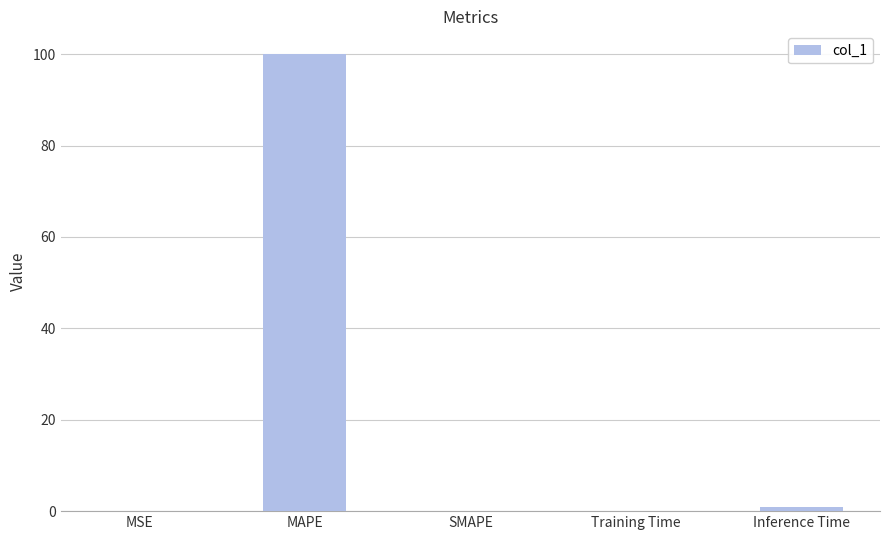

Is it true that the value at SMAPE is -36.1?

False